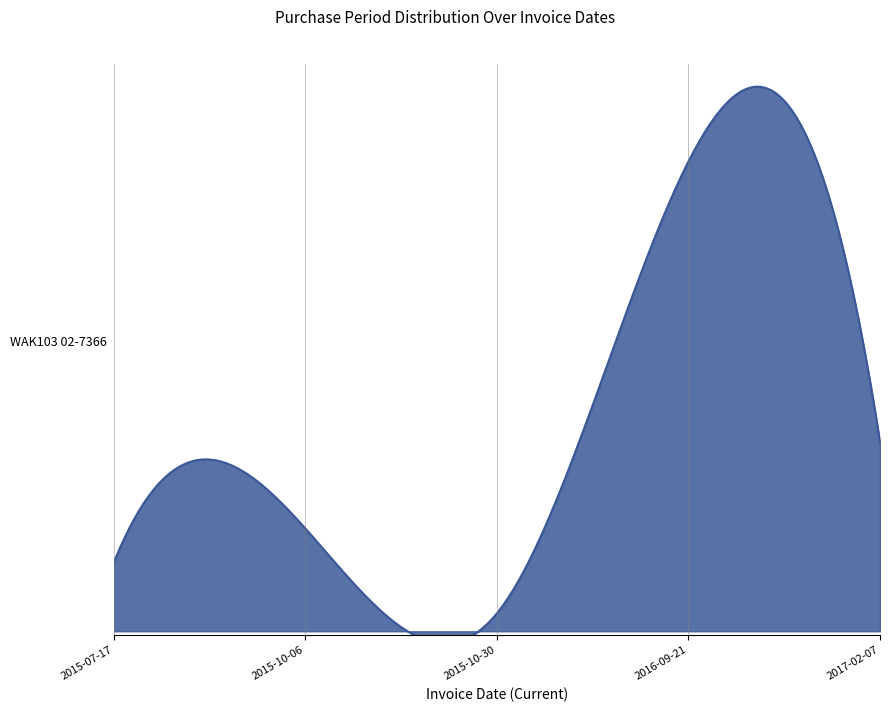

List the labels in order of value, smallest first.

2015-10-30, 2015-07-17, 2015-10-06, 2017-02-07, 2016-09-21